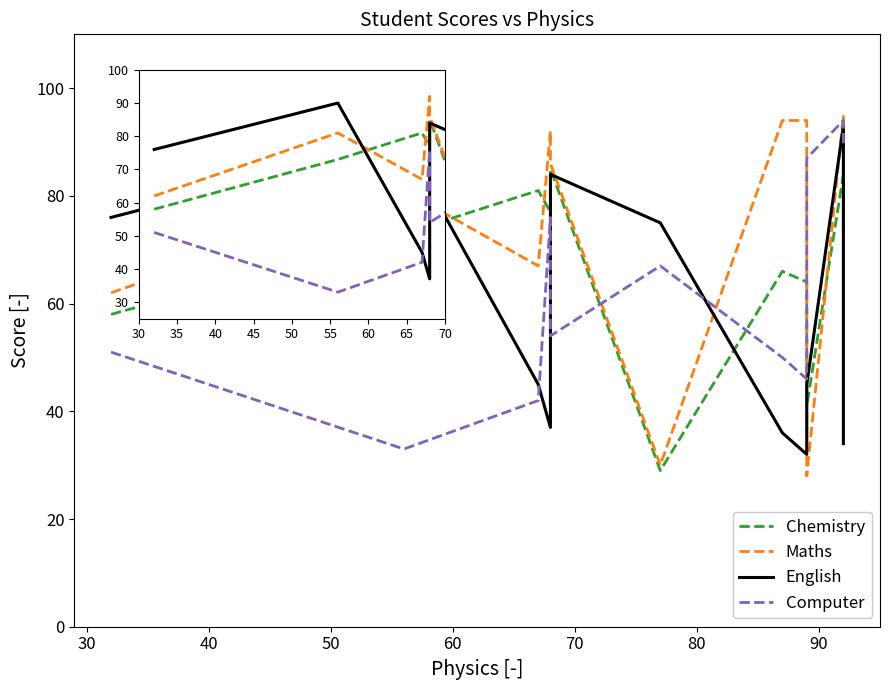

Which series has the largest total across all categories?

Maths